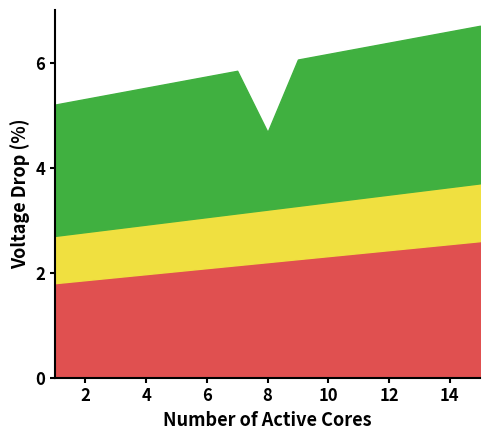

At which label does Progress reach its peak?

1